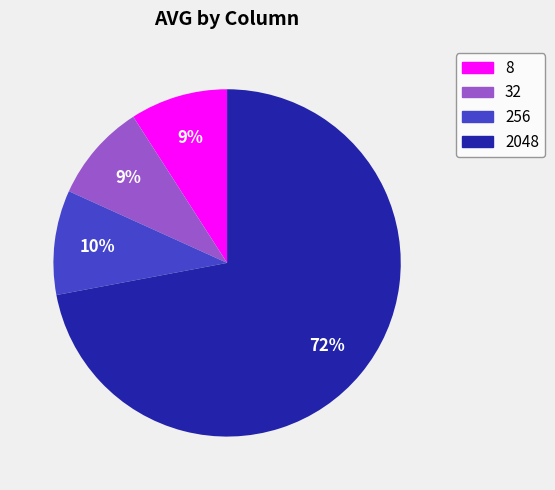

Count the number of slices in the pie.

4